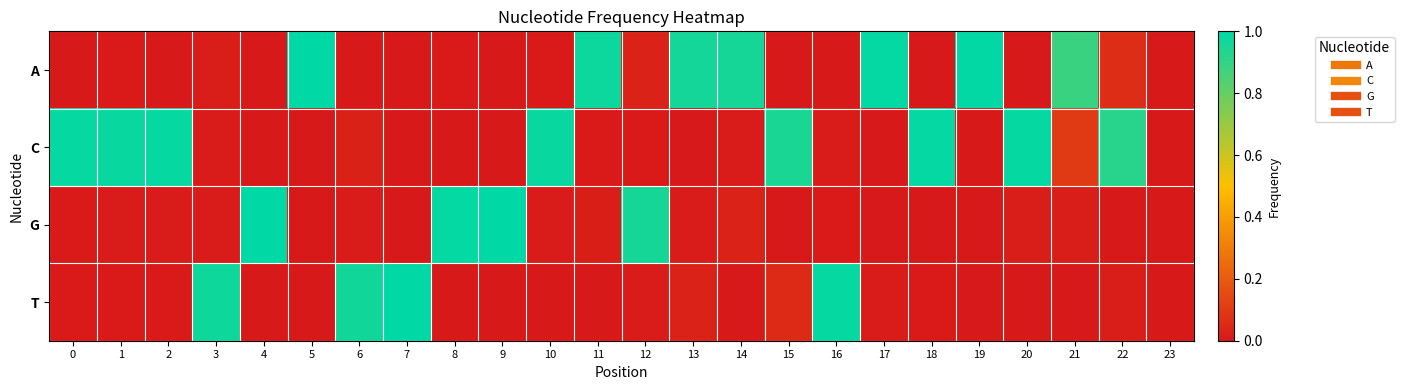

List the series in order of their peak value, lowest first.

C, T, A, G